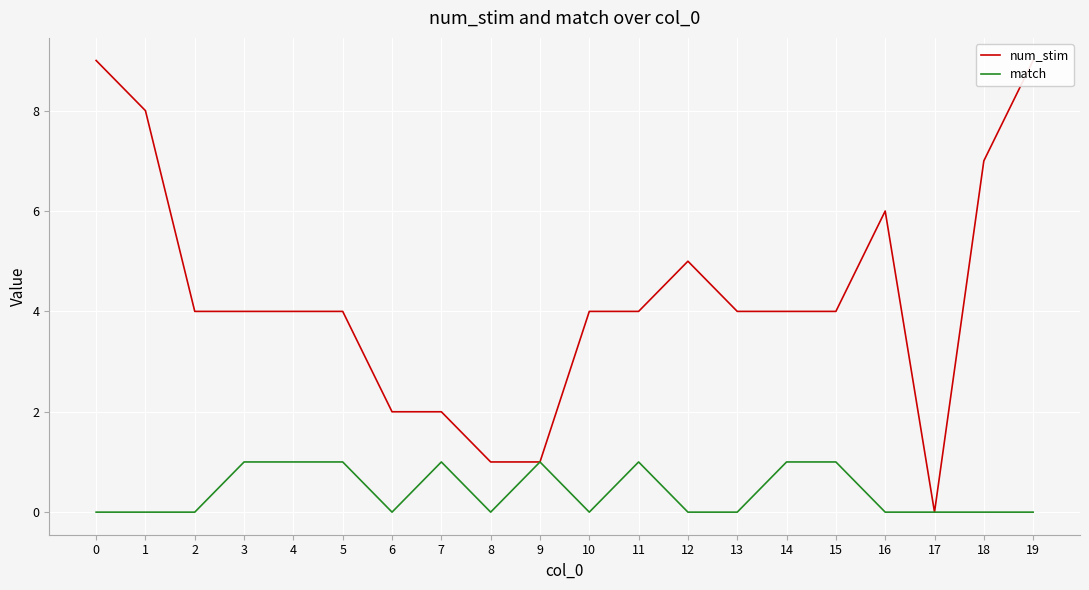

Where is the first local minimum for match?

6